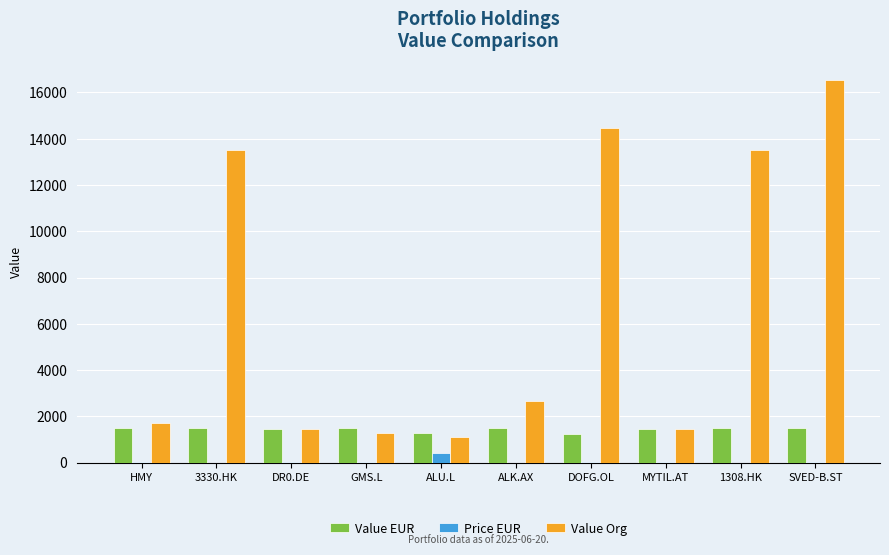

Is the value of Value EUR at DOFG.OL greater than the value of Value Org at 1308.HK?

No